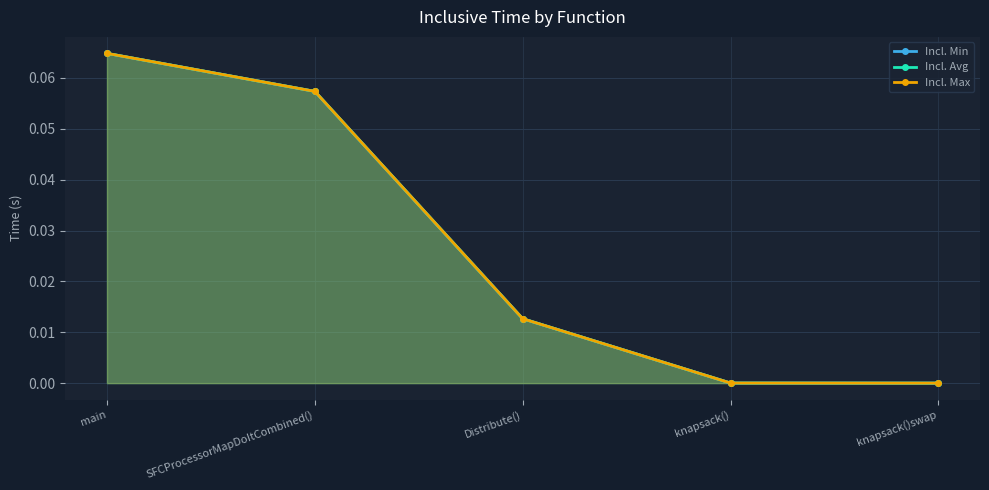

True or false: Incl. Avg has more than 1 interior local peaks.

False